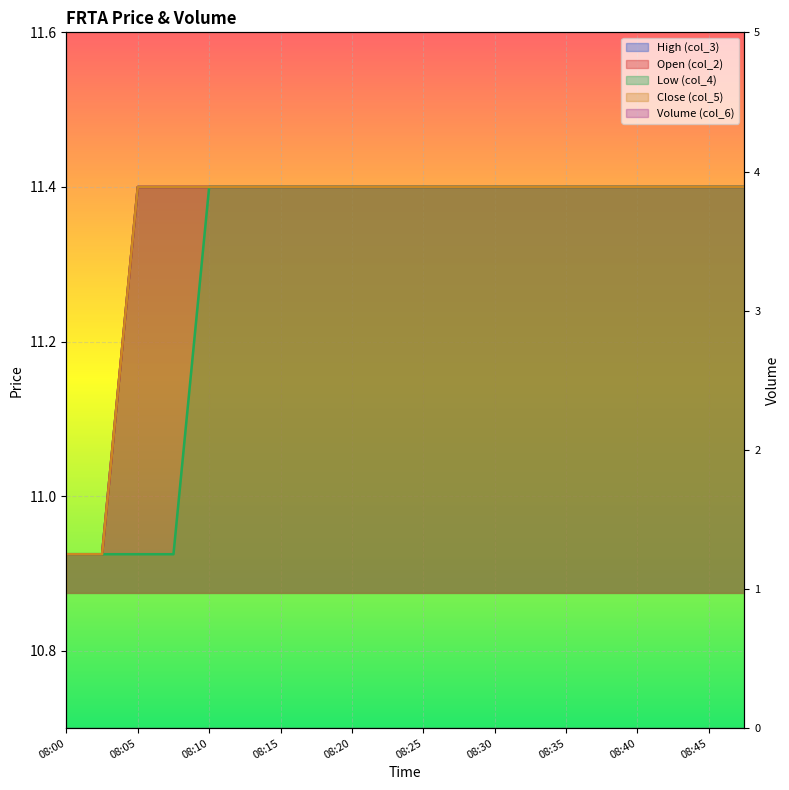

True or false: col_4 has more than 1 interior local peaks.

False